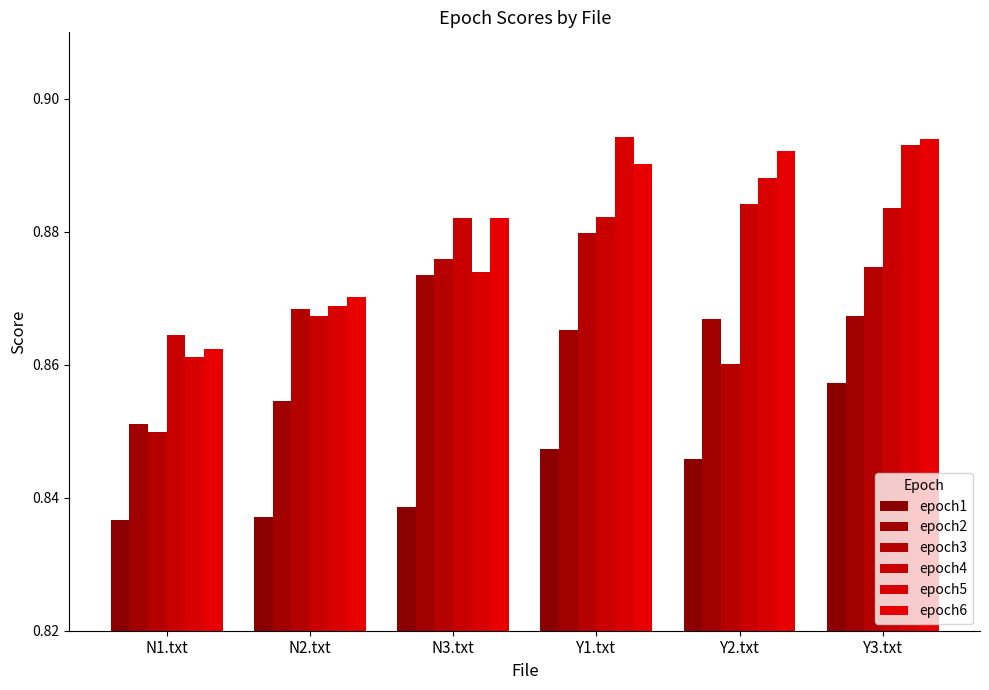

How many bars are there in each group?

6